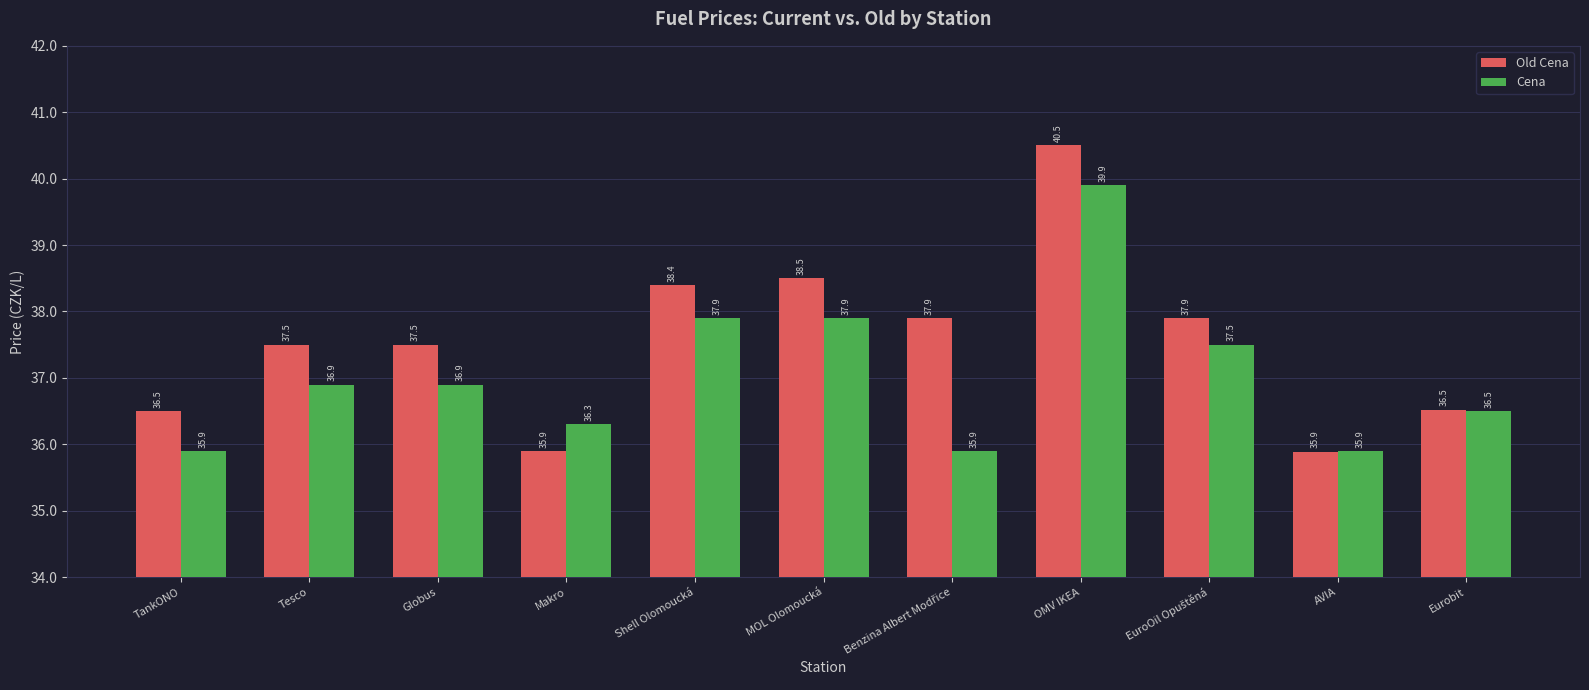

What is the sum of all Old Cena values?

413.0